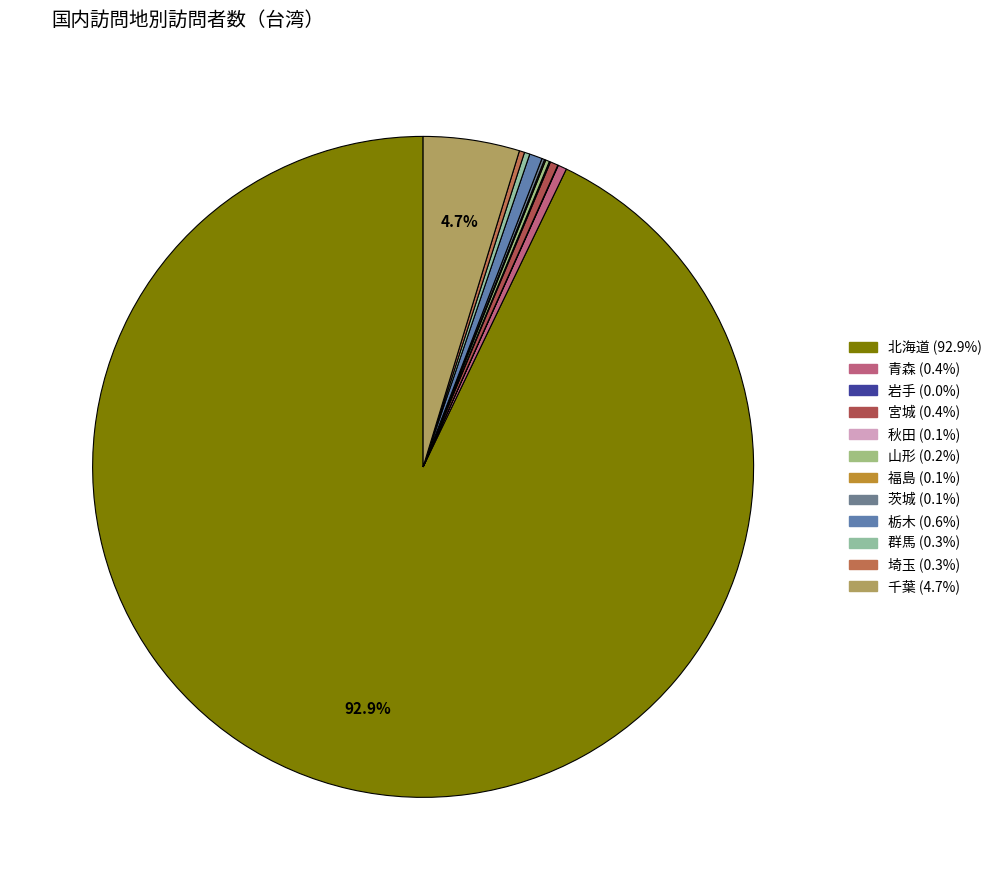

Count the number of slices in the pie.

12